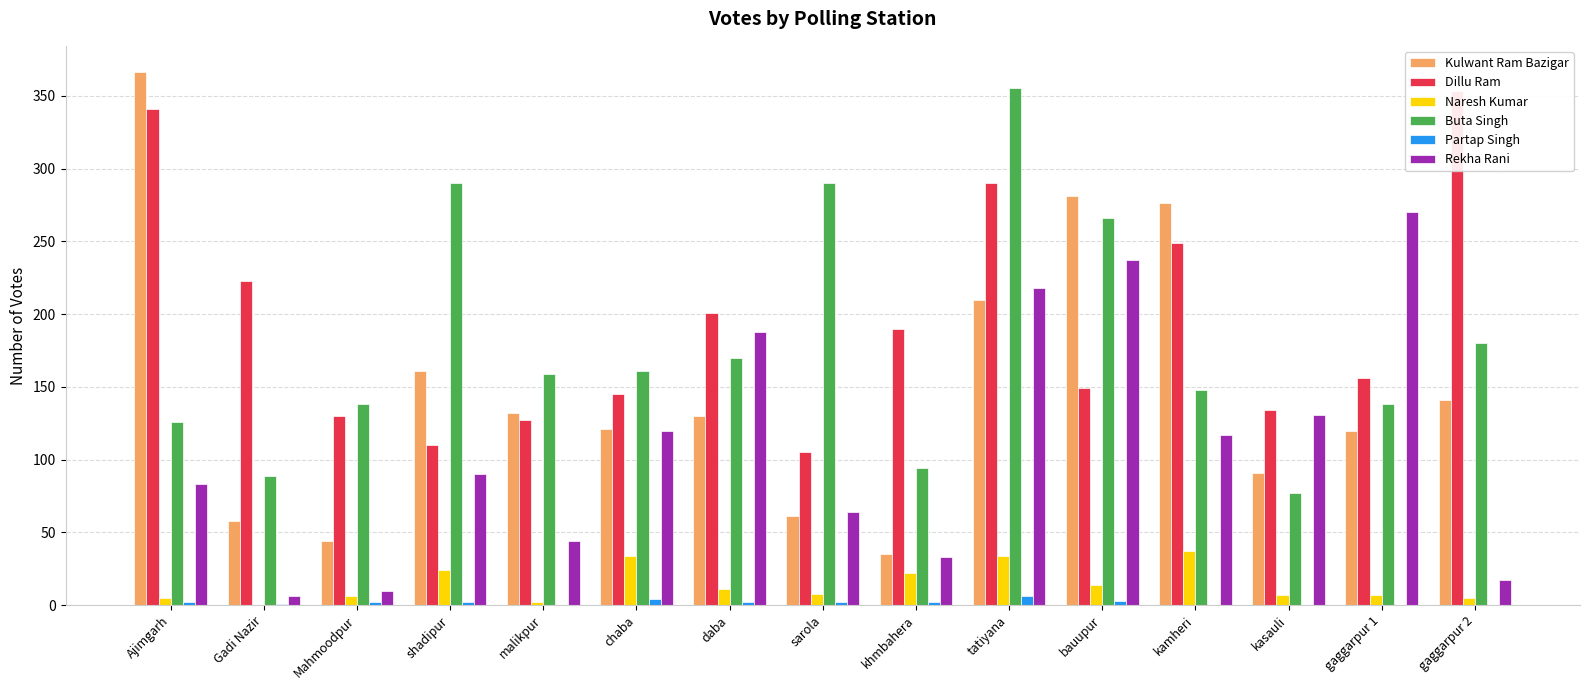

Reading right to left, extract all data points from this chart.

Kulwant Ram Bazigar: 141	120	91	276	281	210	35	61	130	121	132	161	44	58	366
Dillu Ram: 353	156	134	249	149	290	190	105	201	145	127	110	130	223	341
Naresh Kumar: 5	7	7	37	14	34	22	8	11	34	2	24	6	0	5
Buta Singh: 180	138	77	148	266	355	94	290	170	161	159	290	138	89	126
Partap Singh: 0	0	0	0	3	6	2	2	2	4	0	2	2	1	2
Rekha Rani: 17	270	131	117	237	218	33	64	188	120	44	90	10	6	83